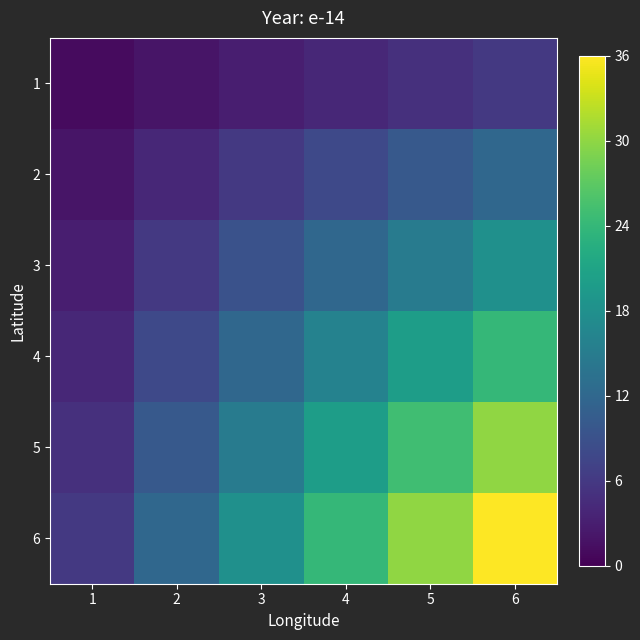

Which series has the largest range (max minus min)?

6